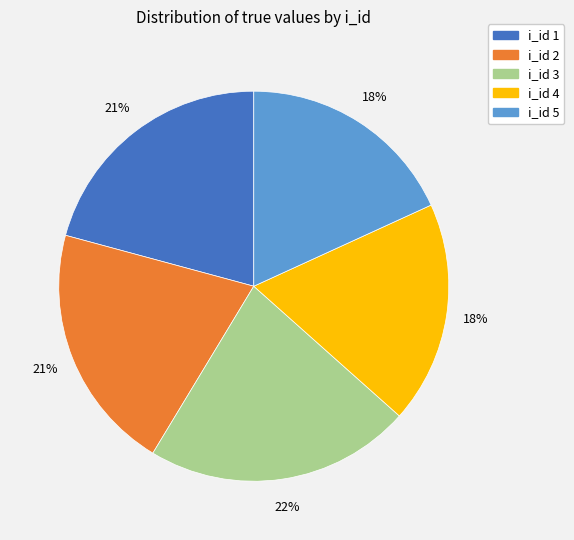

To the nearest percent, what is the difference between the largest and smallest slice percentages?

4%